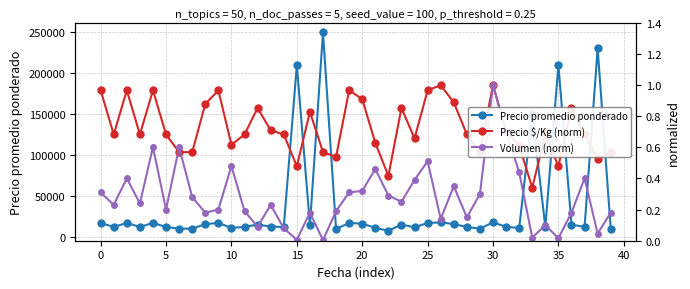

What is the sum of the Volumen (norm) values at 34 and 11?

0.3